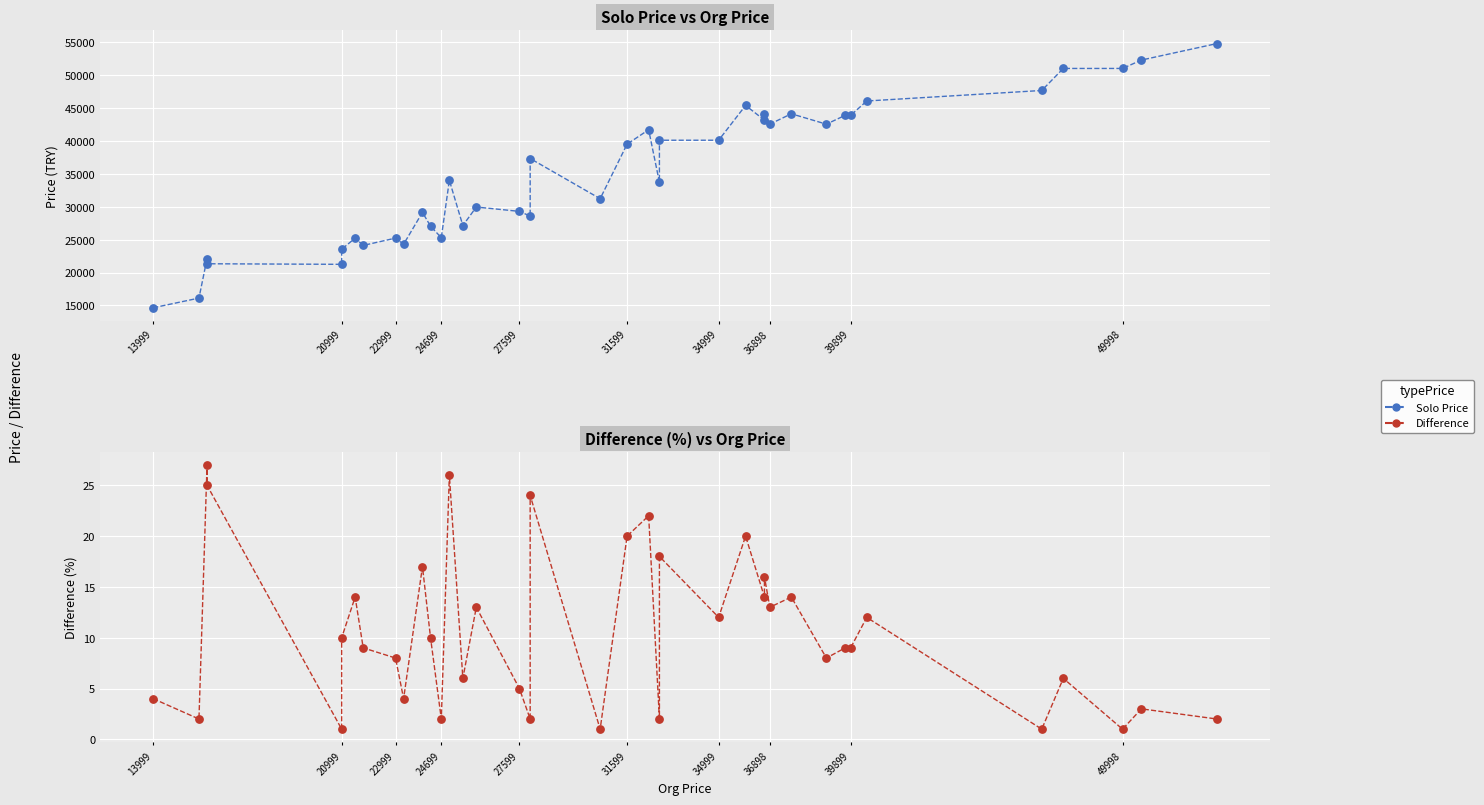

What are all the series names shown in the legend?

Solo Price, Difference